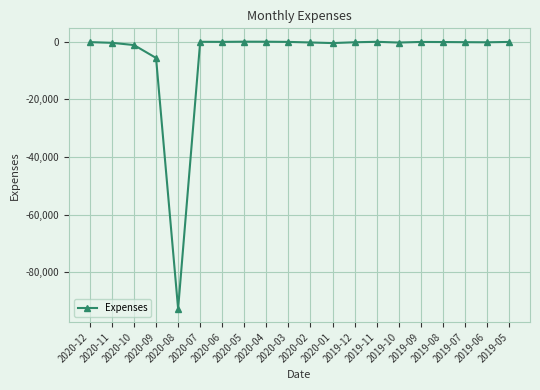

What position from the right is 2020-12?

20